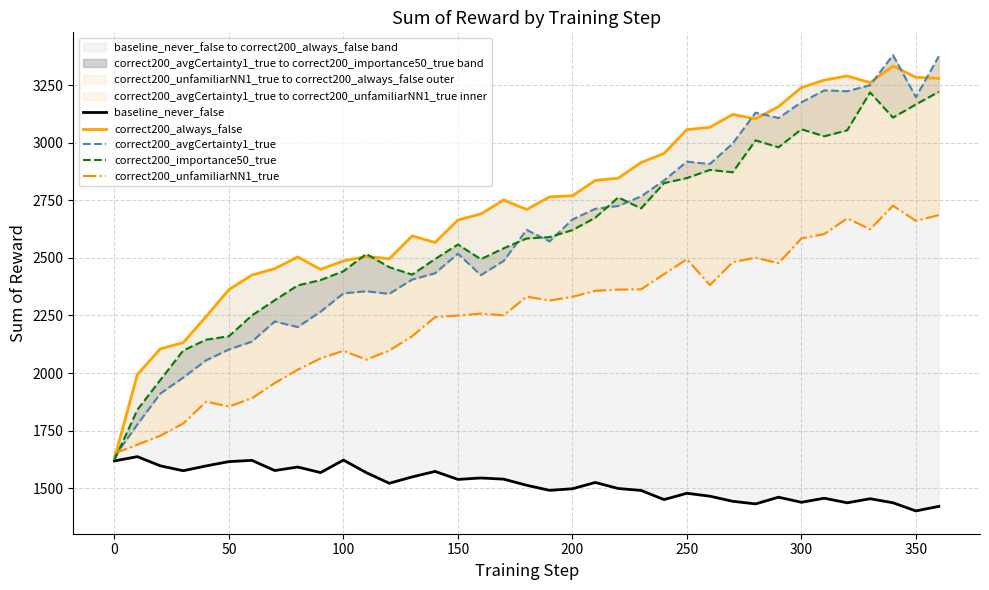

What is the difference between the maximum and minimum values in the correct200_importance50_true series?

1598.0